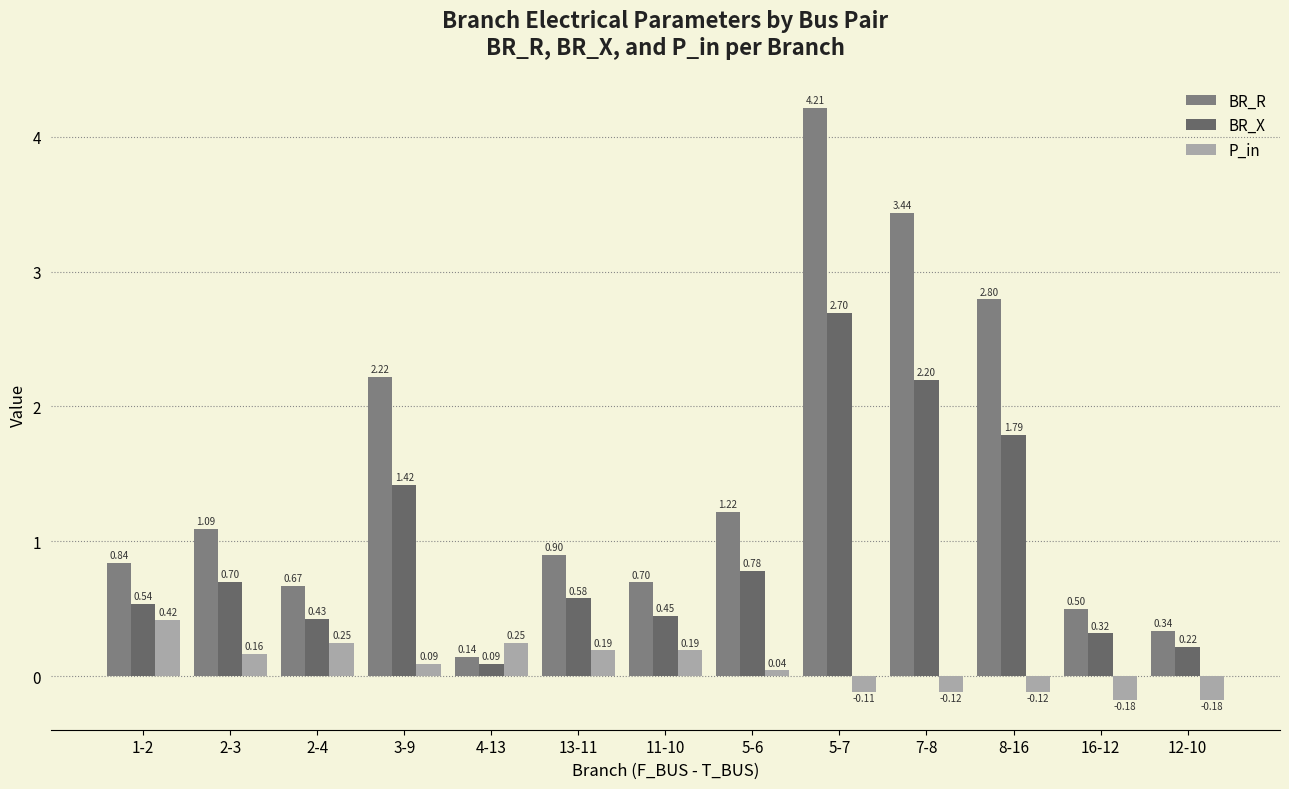

Where is P_in nearest to the value 0?

5-6